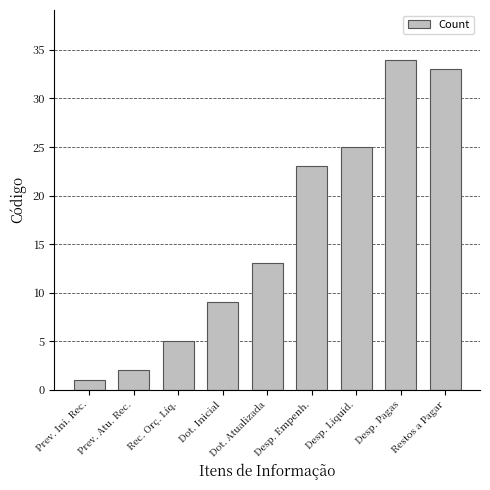

List the labels in order of value, largest first.

Desp. Pagas, Restos a Pagar, Desp. Liquid., Desp. Empenh., Dot. Atualizada, Dot. Inicial, Rec. Orç. Líq., Prev. Atu. Rec., Prev. Ini. Rec.